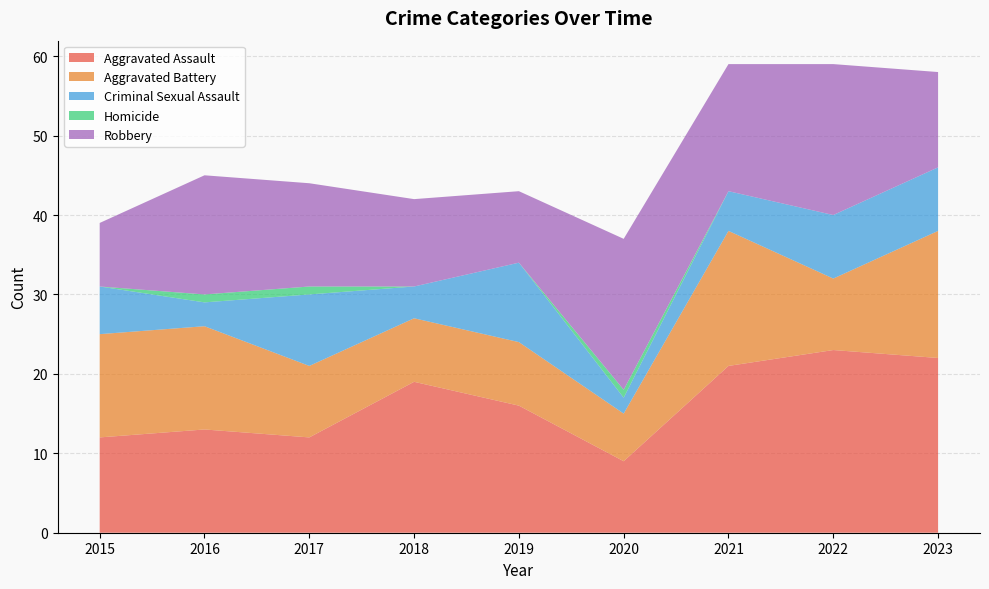

Reading left to right, transcribe all the data shown in this chart.

Aggravated Assault: 2015=12	2016=13	2017=12	2018=19	2019=16	2020=9	2021=21	2022=23	2023=22
Aggravated Battery: 2015=13	2016=13	2017=9	2018=8	2019=8	2020=6	2021=17	2022=9	2023=16
Criminal Sexual Assault: 2015=6	2016=3	2017=9	2018=4	2019=10	2020=2	2021=5	2022=8	2023=8
Homicide: 2015=0	2016=1	2017=1	2018=0	2019=0	2020=1	2021=0	2022=0	2023=0
Robbery: 2015=8	2016=15	2017=13	2018=11	2019=9	2020=19	2021=16	2022=19	2023=12